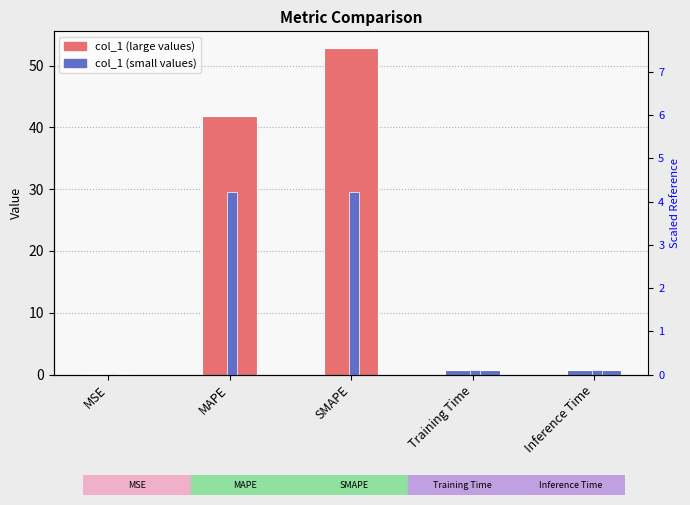

What is the maximum value for accent?

4.2